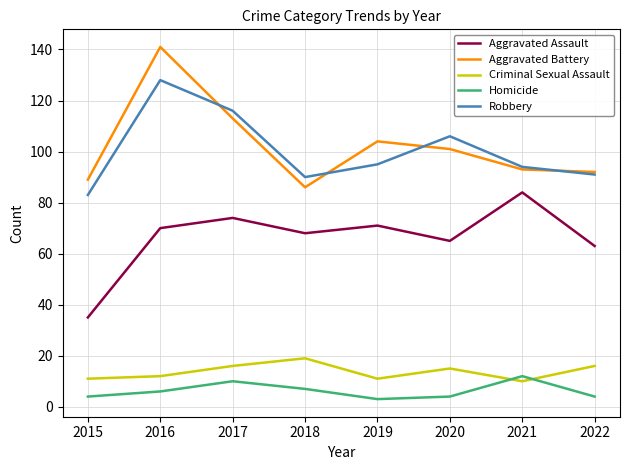

At which label is Aggravated Battery closest to 113?

2017